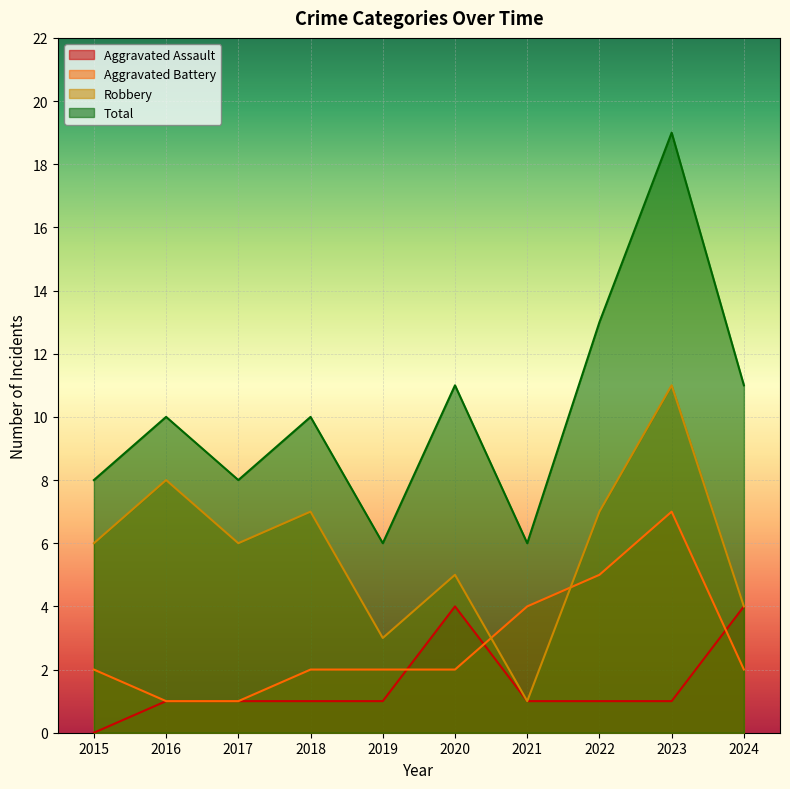

Rank the series by their maximum value, from highest to lowest.

Total, Robbery, Aggravated Battery, Aggravated Assault